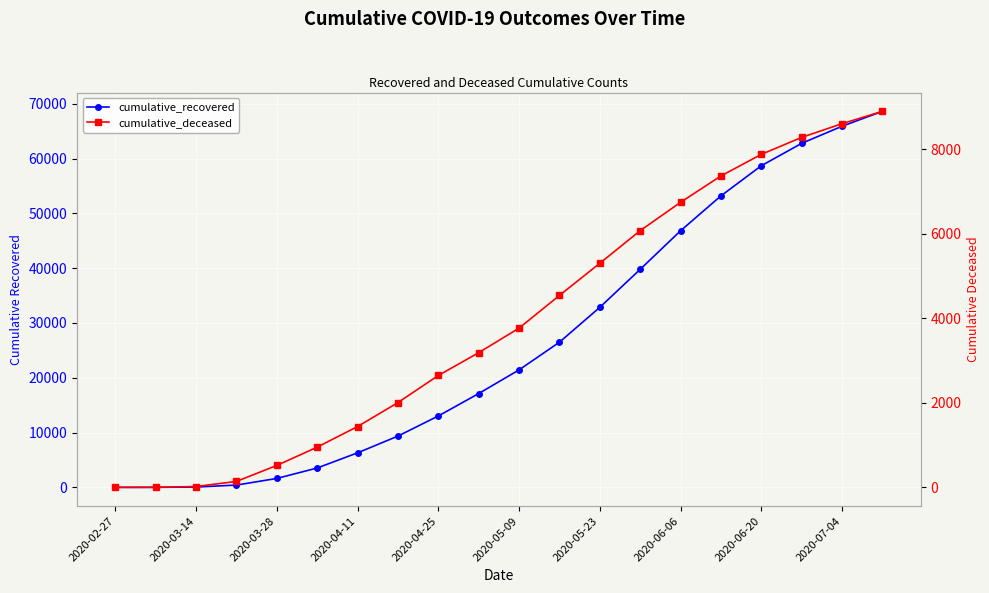

Is the value of cumulative_recovered at 19 greater than the value of cumulative_deceased at 2020-03-14?

Yes